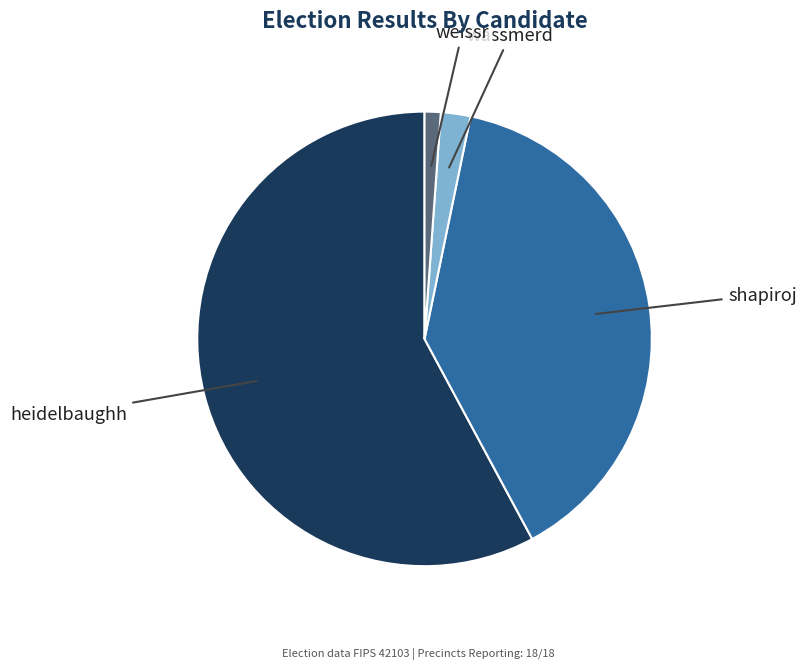

Count the number of slices in the pie.

4